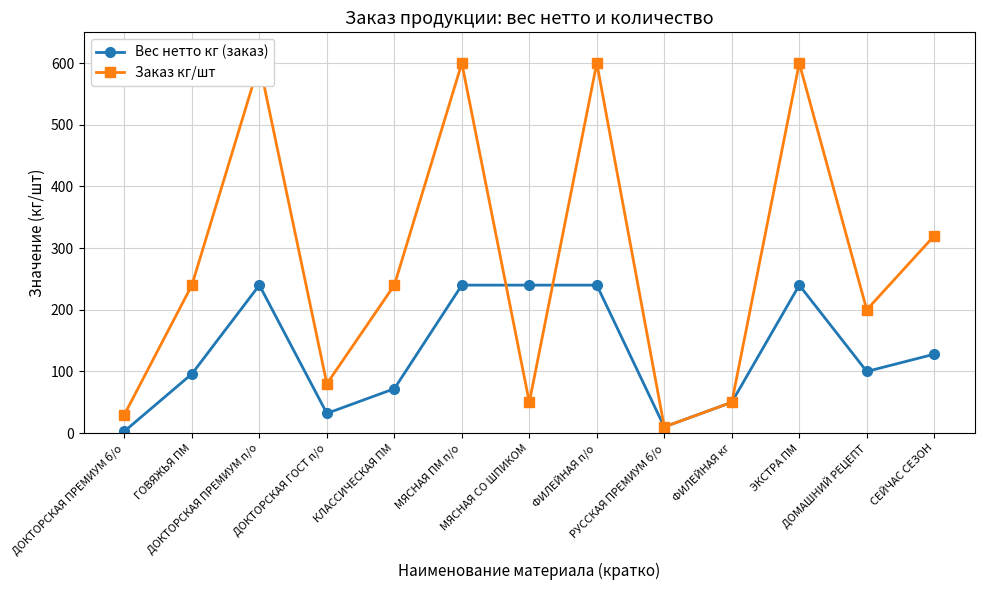

What is the maximum value shown in the chart?

600.0